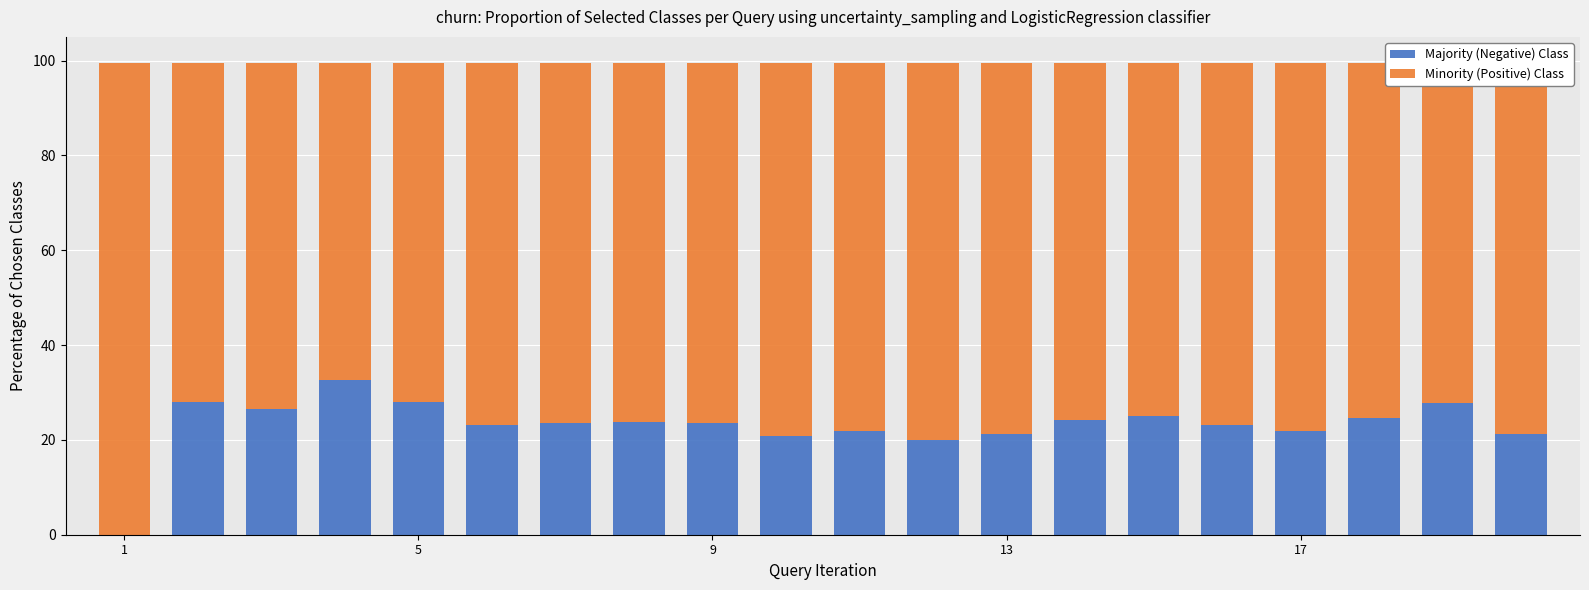

What is the sum of all Minority (Positive) Class values?

1537.8